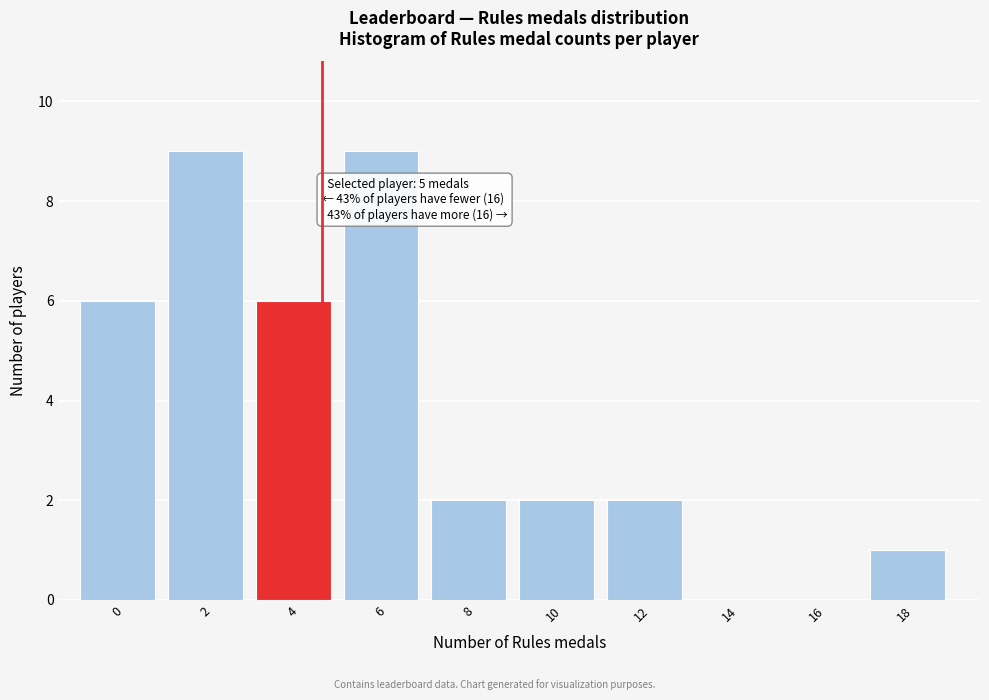

Reading left to right, extract all data points from this chart.

0=6	2=9	4=6	6=9	8=2	10=2	12=2	14=0	16=0	18=1